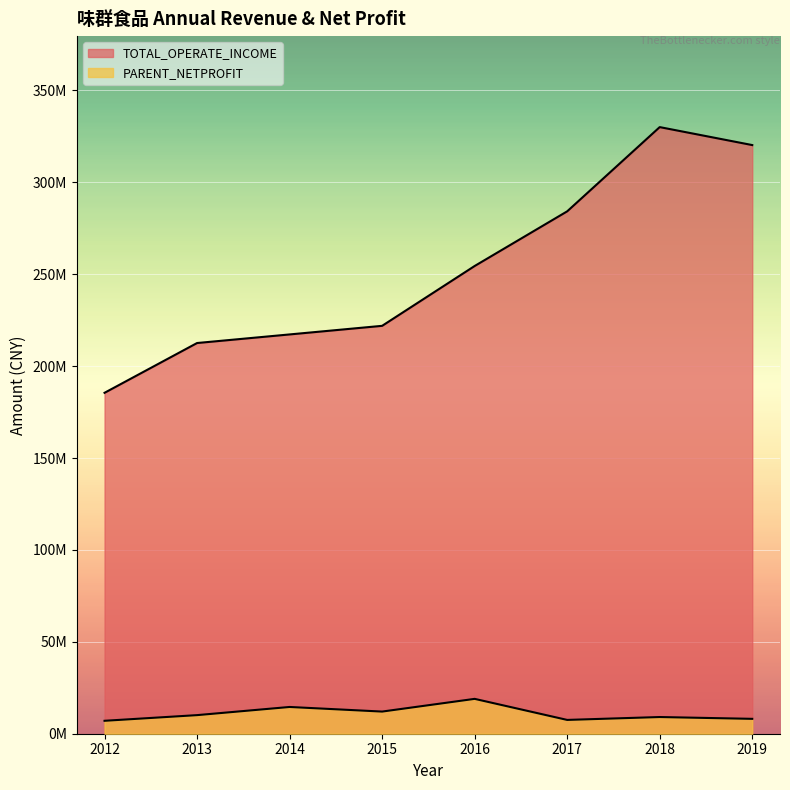

What is the spread (max minus min) of values at 2018?

320959087.3